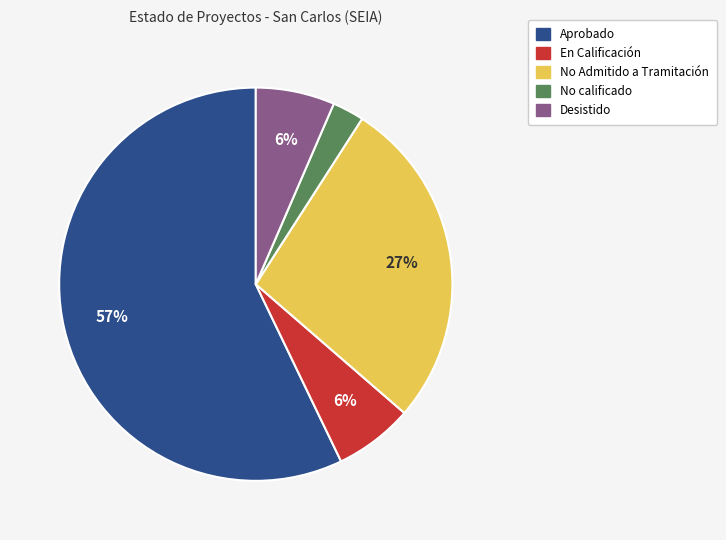

Count the number of slices in the pie.

5